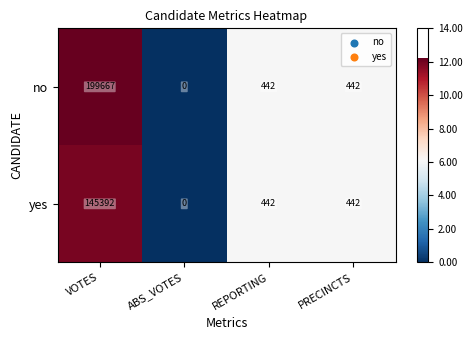

How many data points in no are less than 442?

1